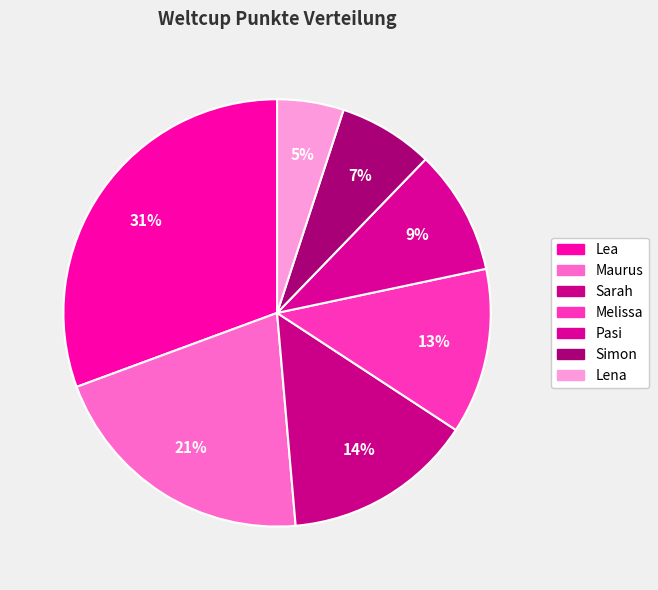

To the nearest percent, what is the difference between the largest and smallest slice percentages?

26%